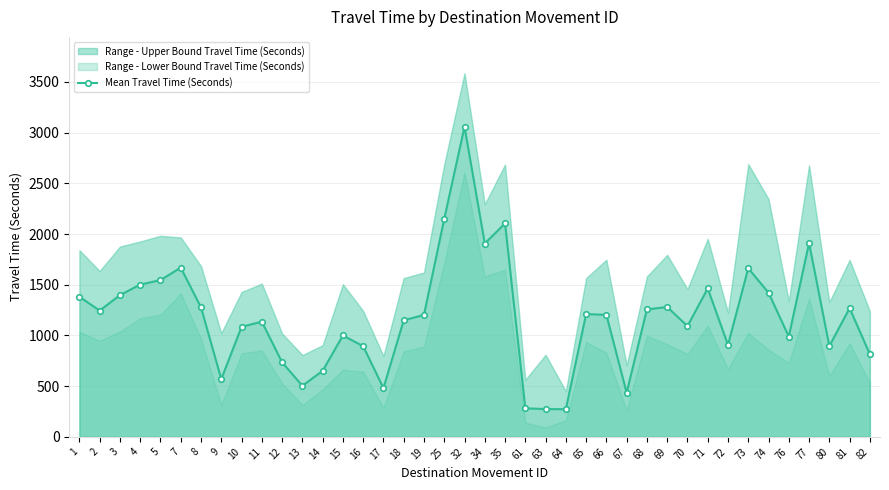

What is the average value?

1182